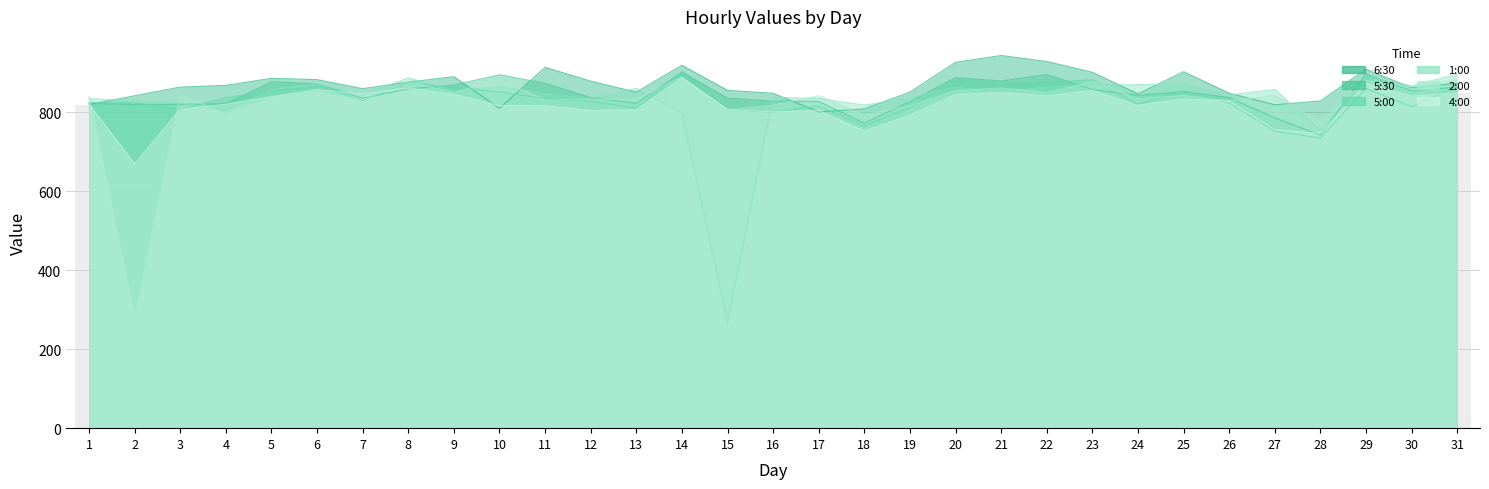

At how many categories does at least one series exceed 940?

1